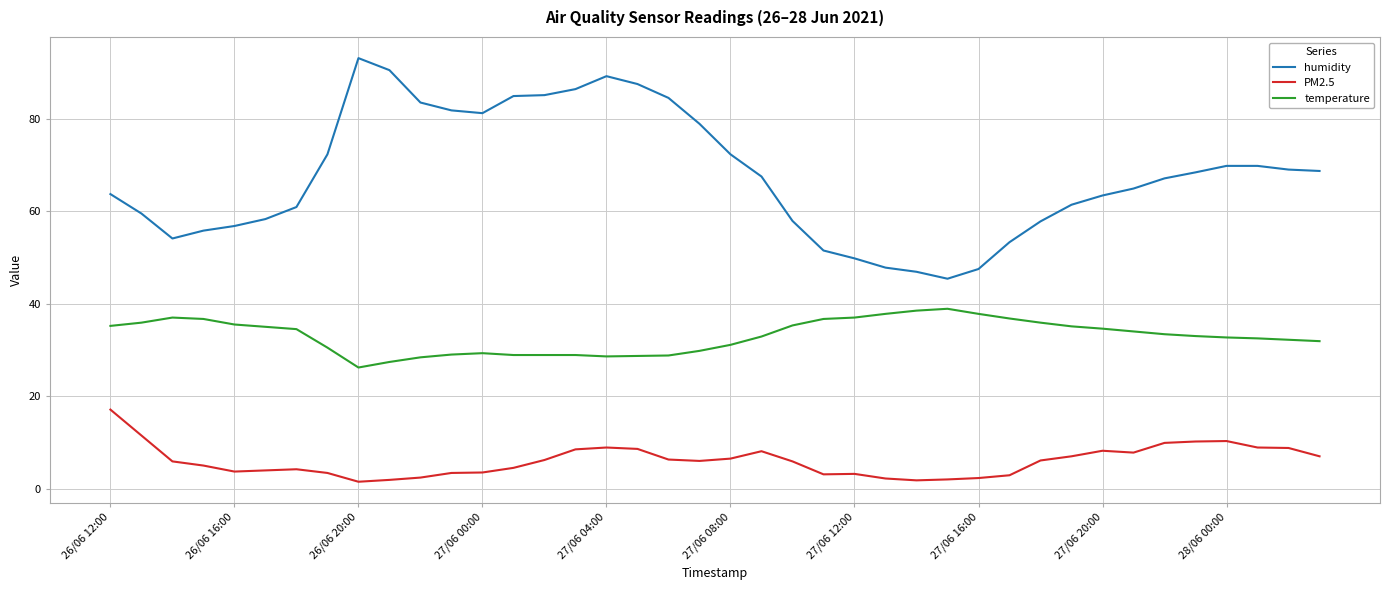

Which series has the largest range (max minus min)?

humidity